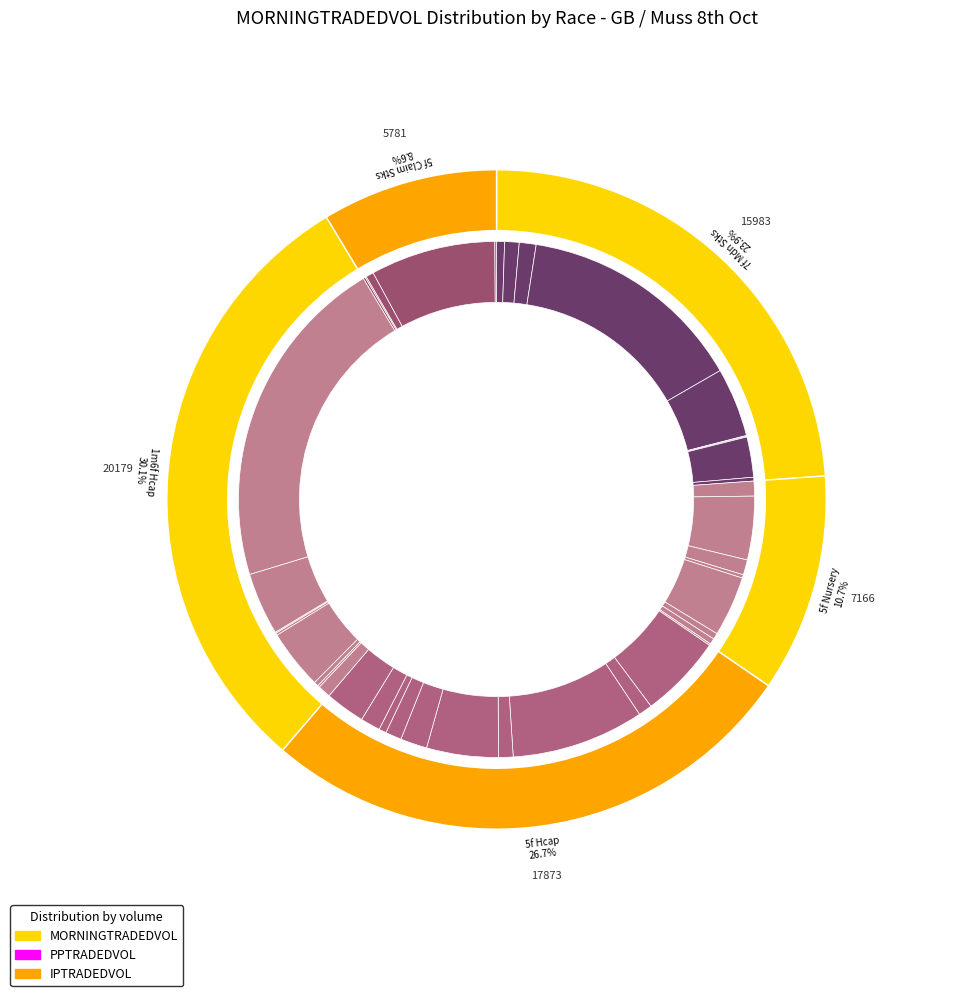

Is there any slice that represents more than half of the pie?

No